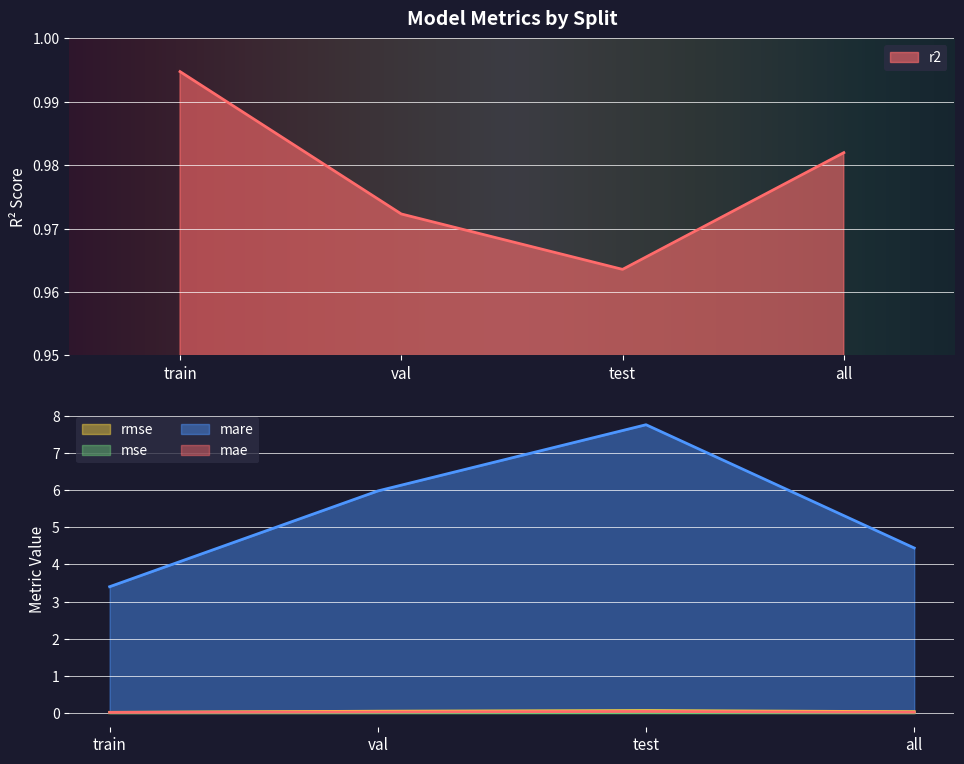

The value of mare at val is 6.0. True or false?

True